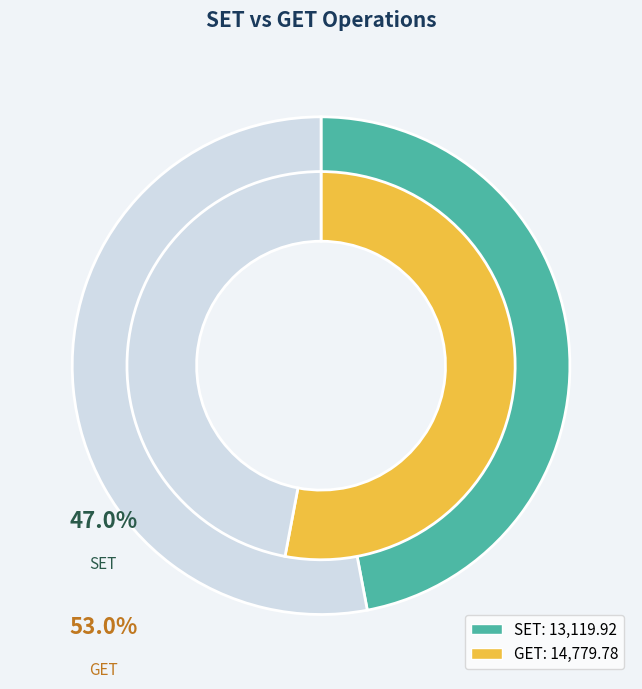

The GET slice represents 42% of the pie. True or false?

False